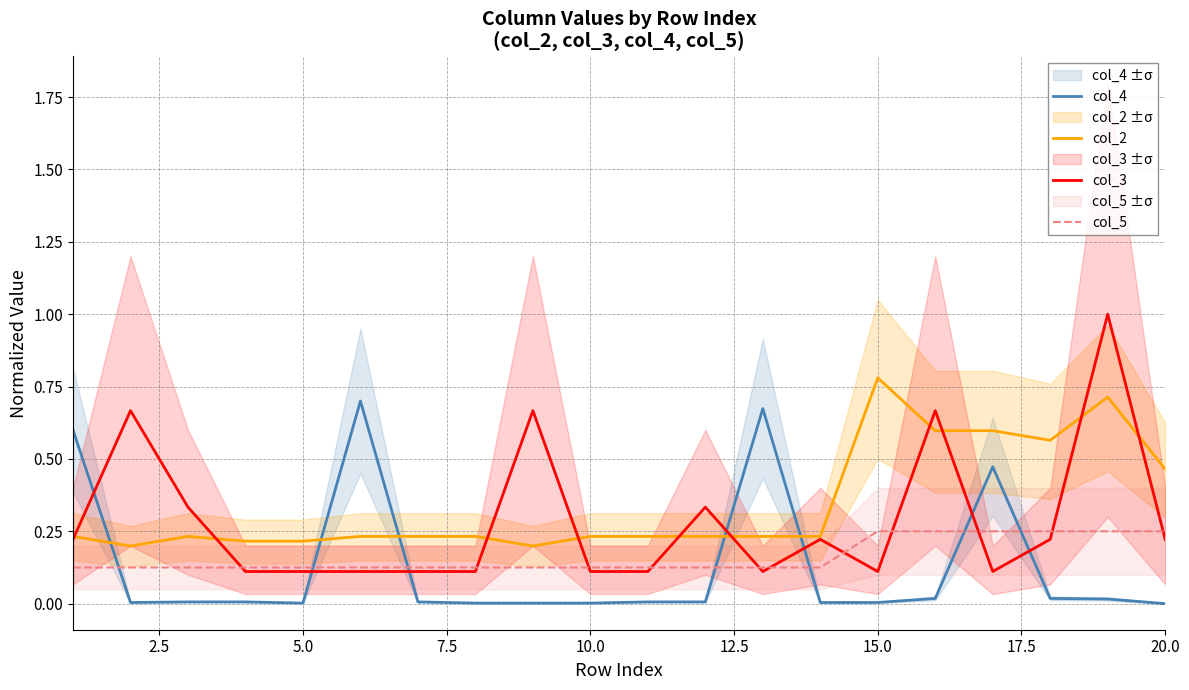

The value of col_4 at 5.0 is 0.0. True or false?

True